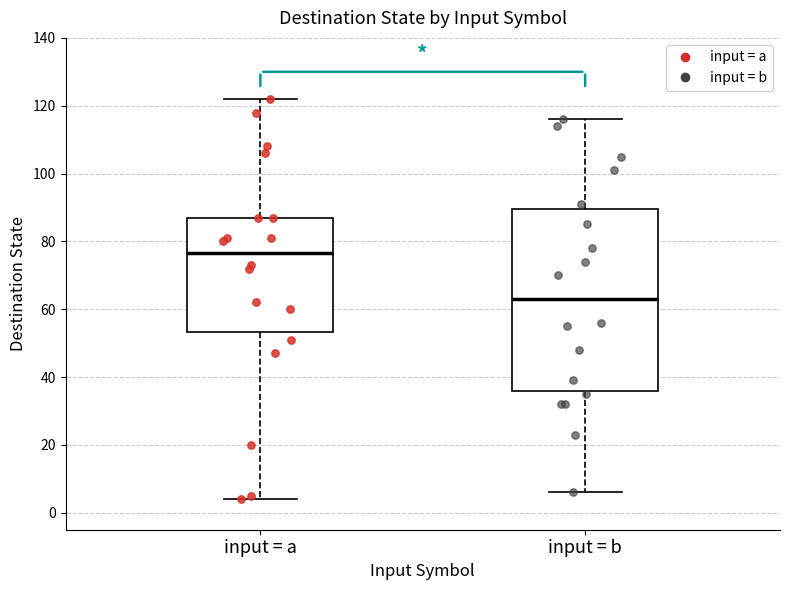

Which box's median line is the lowest?

input = b